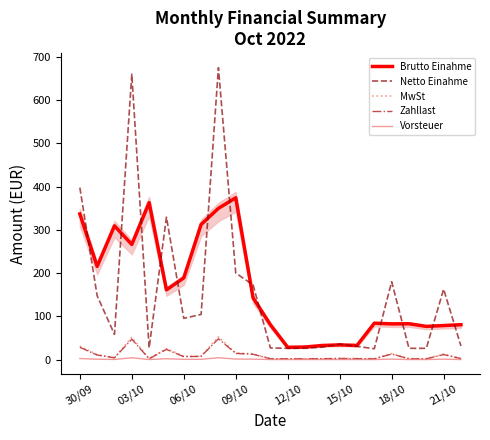

What is the highest value of the Zahllast series?

48.2